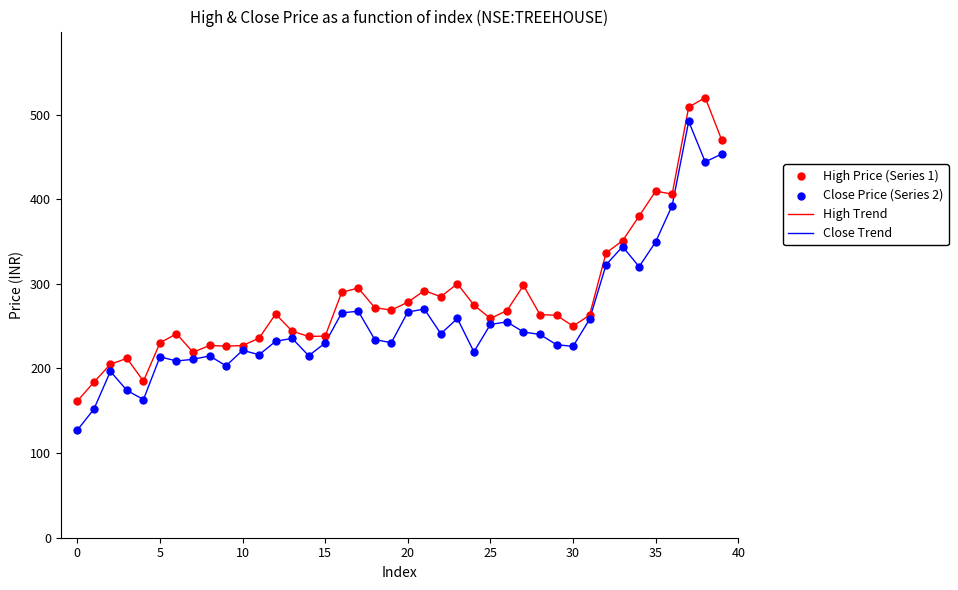

Rank the series by their maximum value, from highest to lowest.

High Trend, Close Trend